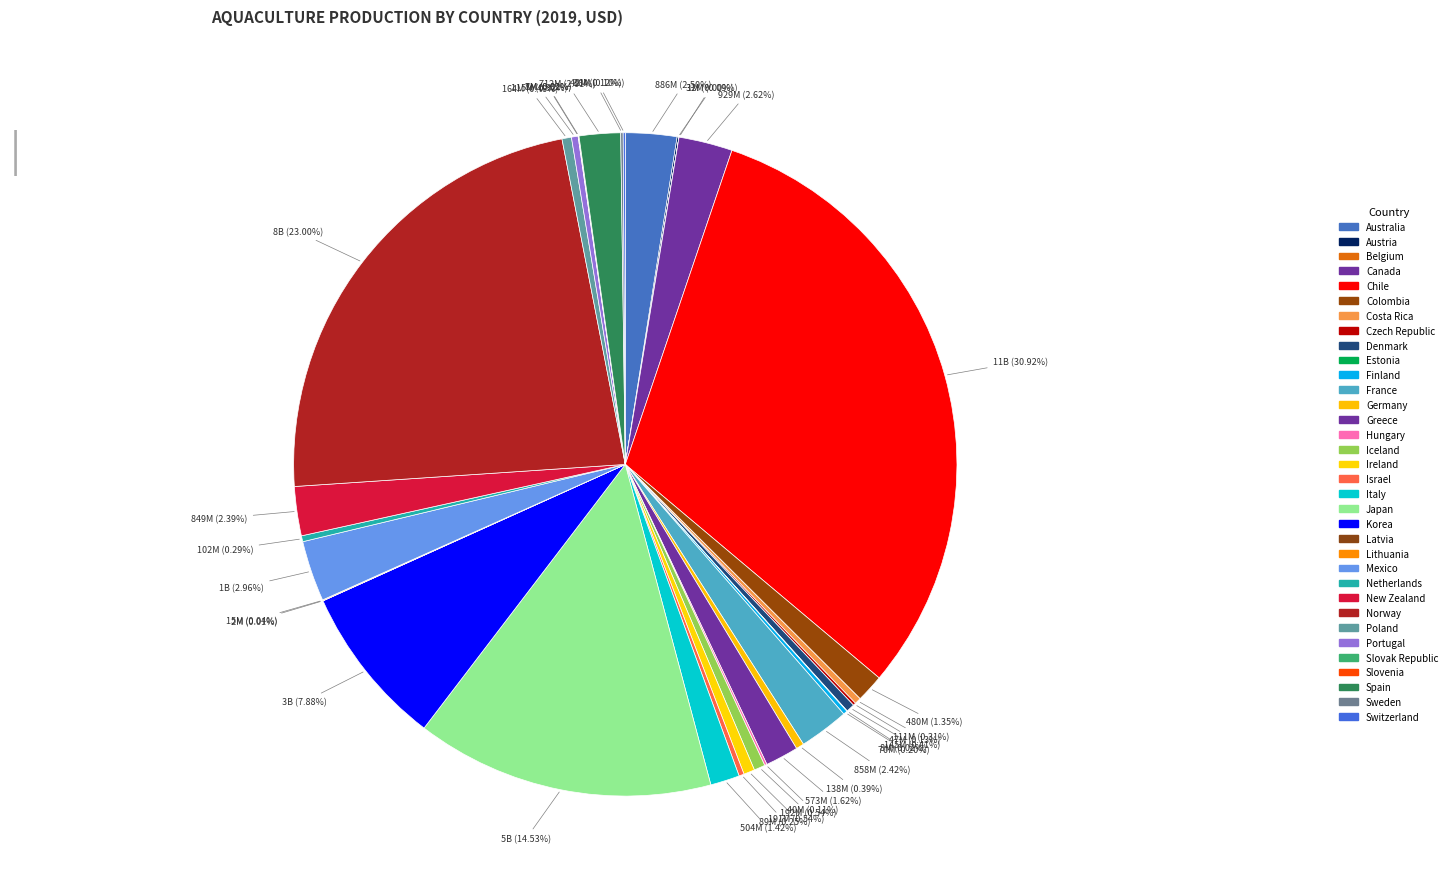

How many slices are in this pie chart?

34